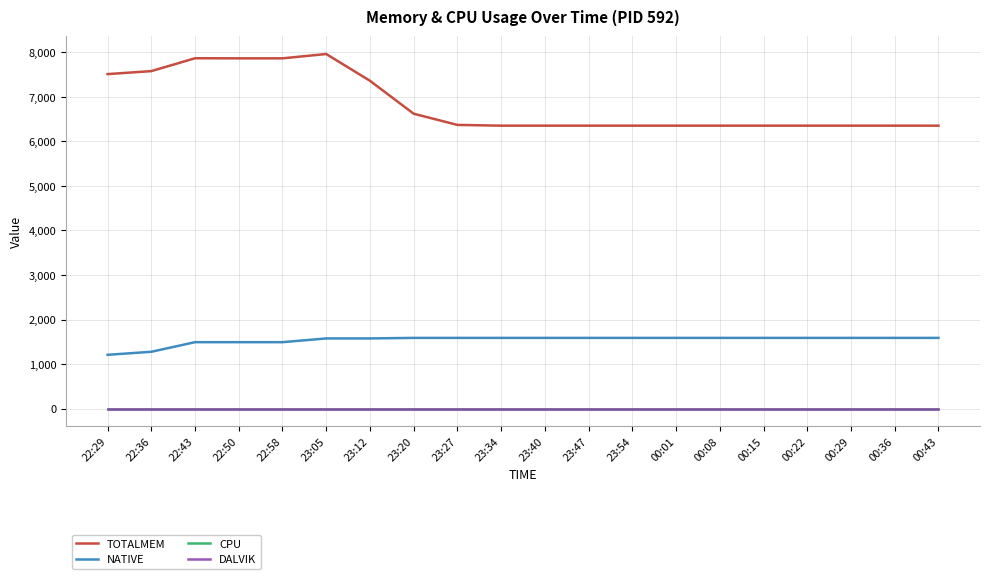

Rank the categories by CPU value from lowest to highest.

22:29, 22:36, 22:43, 22:50, 22:58, 23:05, 23:12, 23:20, 23:27, 23:34, 23:40, 23:47, 23:54, 00:01, 00:08, 00:15, 00:22, 00:29, 00:36, 00:43